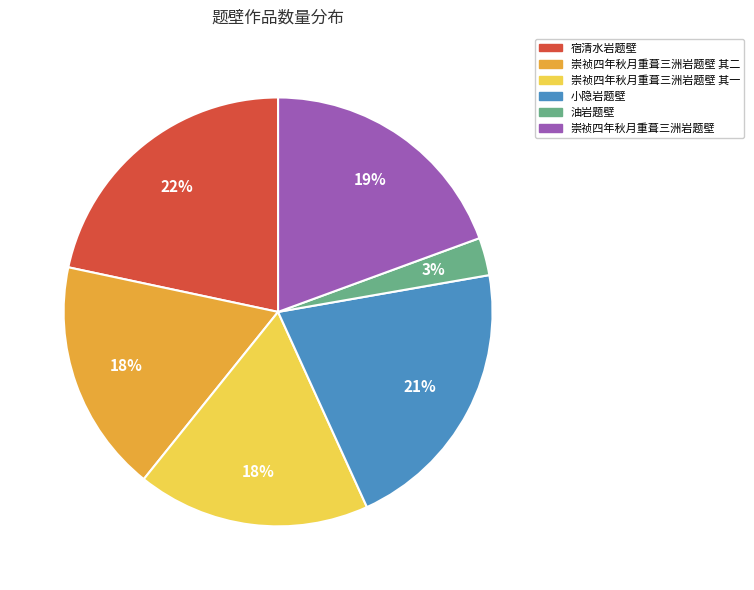

What percentage is the 小隐岩题壁 slice, to the nearest percent?

21%